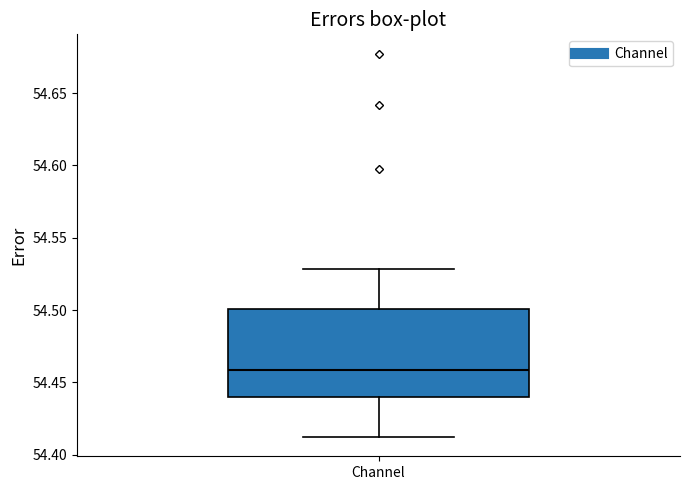

Transcribe this box plot: give where the median line is, the range the box spans, and where the two whiskers end, as read against the y-axis. The values are not printed on the chart, so give them approximately, as read against the axis.

median 54.46, box 54.44 to 54.50, whiskers 54.41 to 54.53